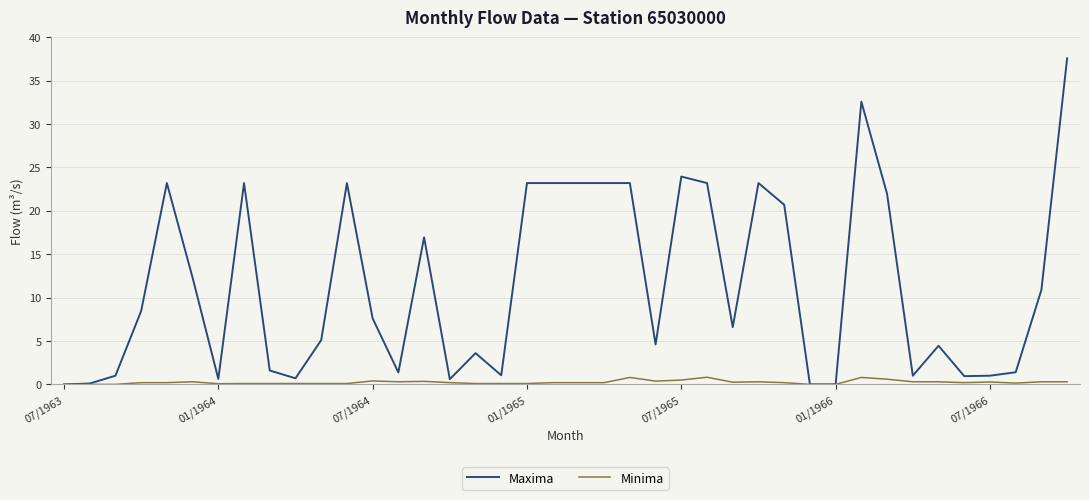

What is the maximum value shown in the chart?

37.6